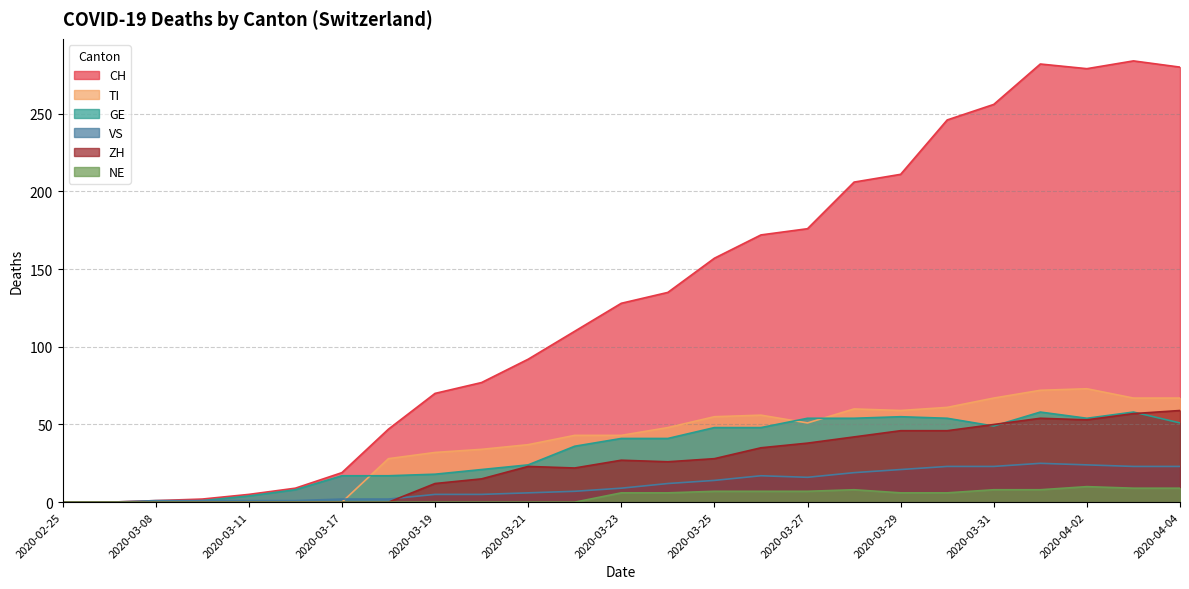

What are all the series names shown in the legend?

CH, TI, GE, VS, ZH, NE